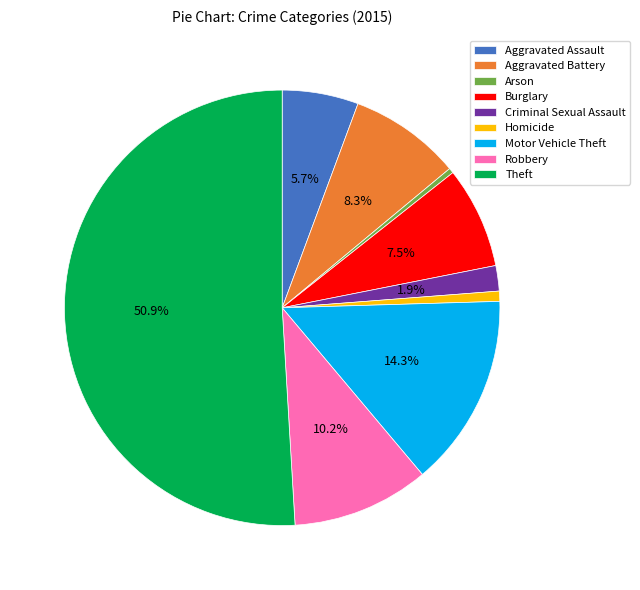

Which has a higher value, Aggravated Assault or Motor Vehicle Theft?

Motor Vehicle Theft